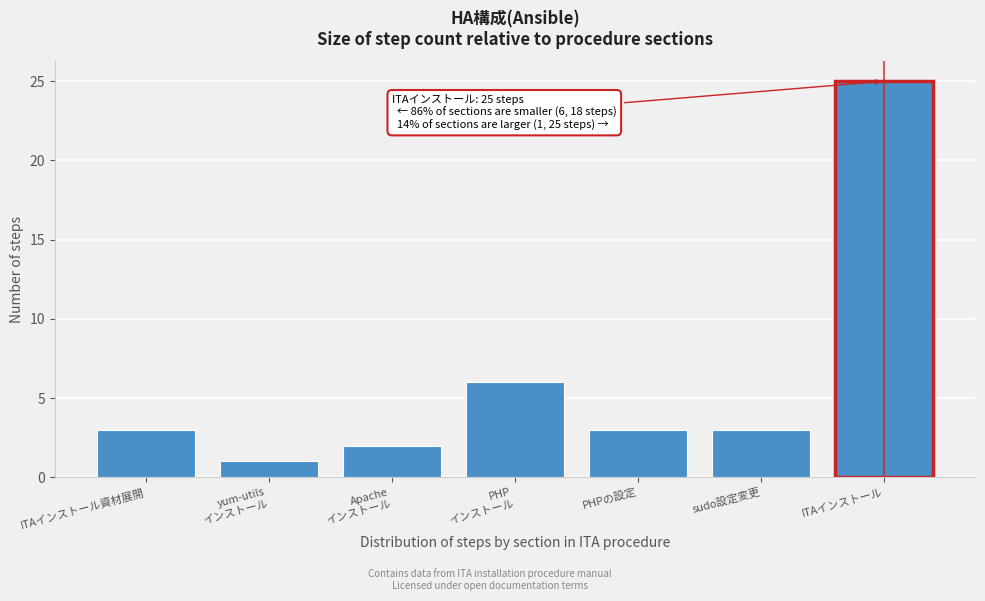

Reading right to left, what are all the values shown in this chart?

25	3	3	6	2	1	3